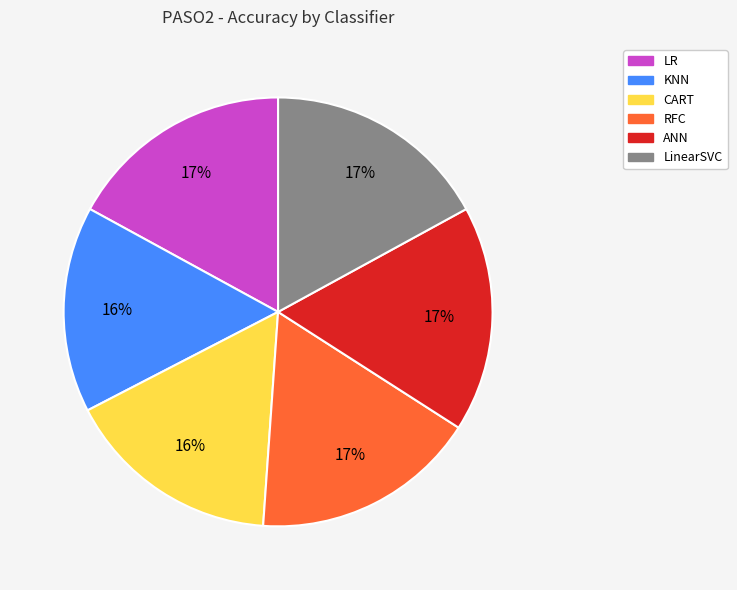

To the nearest percent, what portion does LinearSVC represent?

17%